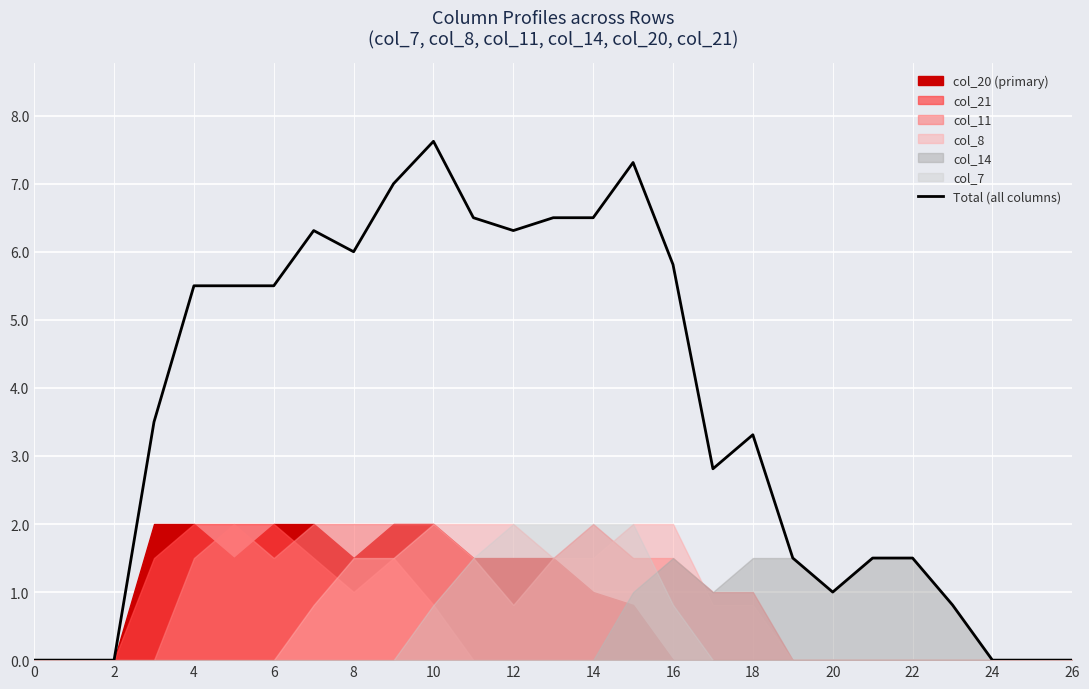

Which category has the highest value in the Total (all columns) series?

10